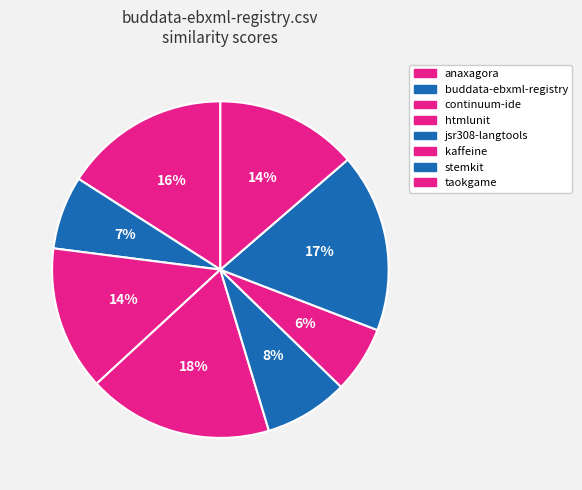

What is the smallest slice in the pie chart?

kaffeine